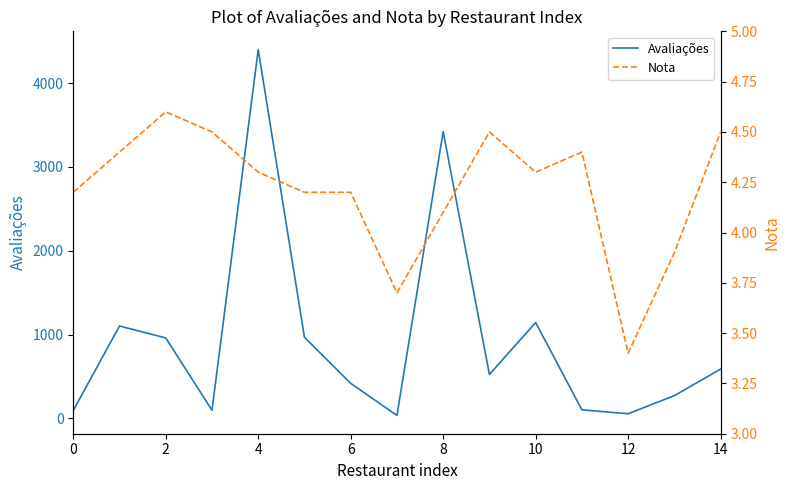

True or false: Nota and Avaliações cross at least once.

False